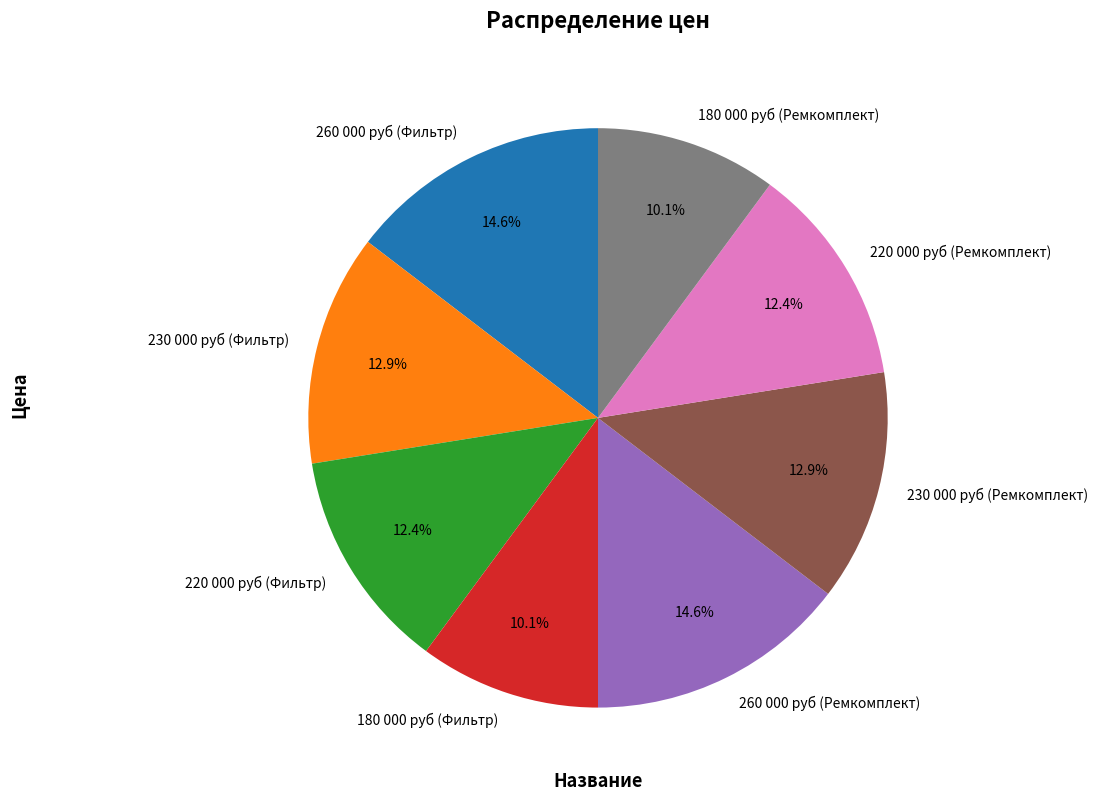

Count the number of slices in the pie.

8